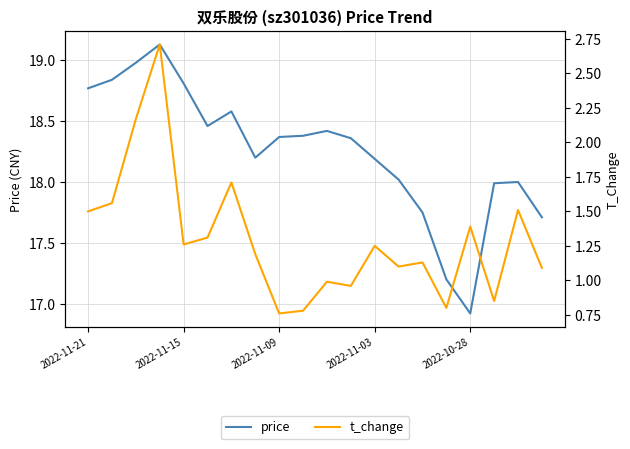

What is the average value of the price series?

18.3